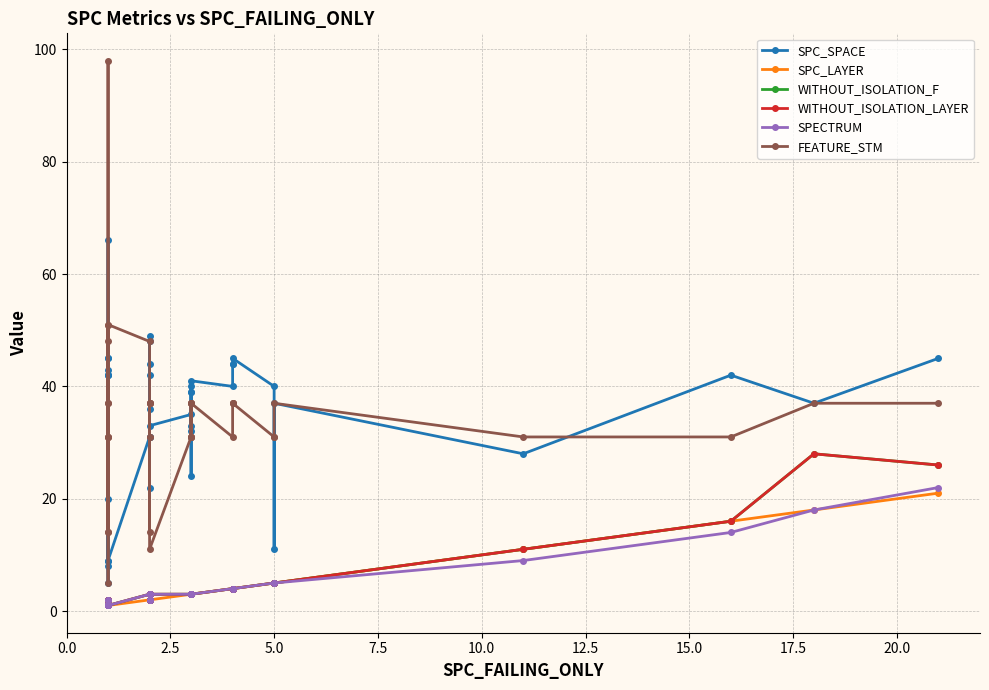

What is the greatest value displayed?

98